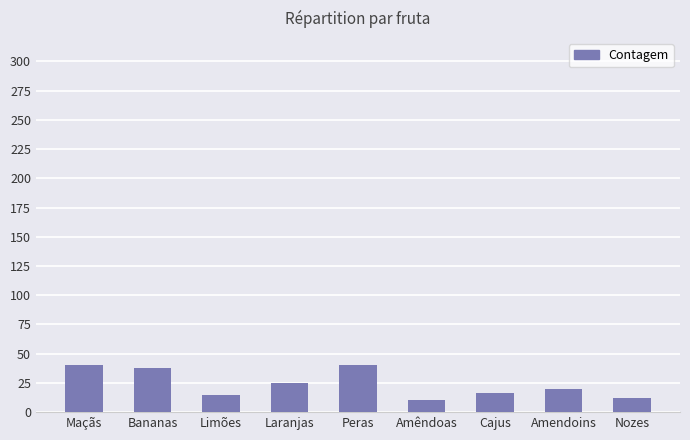

How many series are shown in this chart?

1